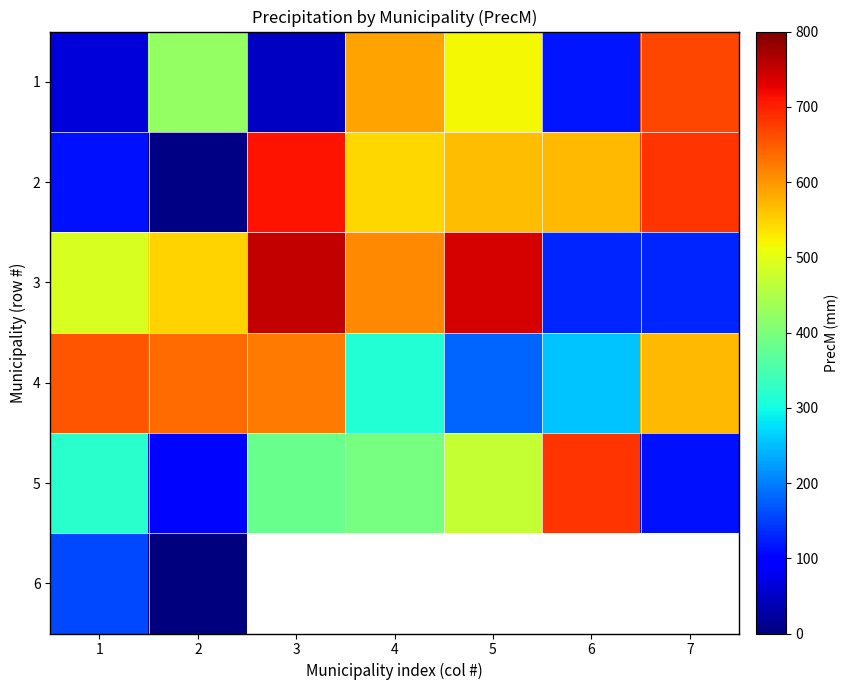

Count the number of data series in this chart.

6